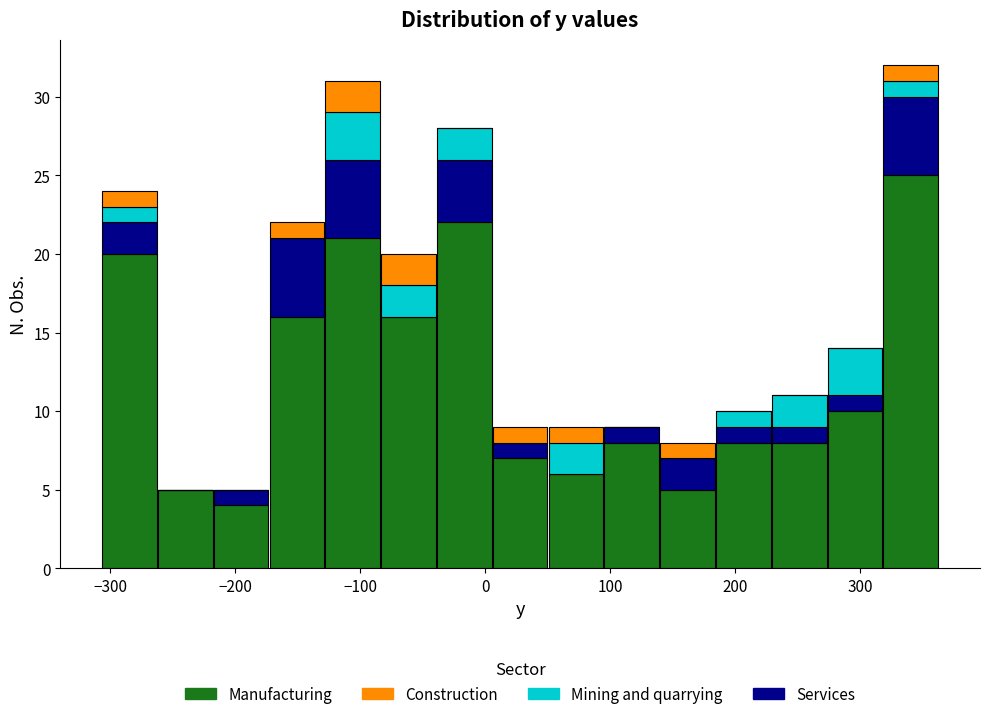

Reading left to right, transcribe this chart: for each stacked bar, give the range it covers on the x-axis and its total height. Neither the bar edges nor the heights are printed on the chart, so give them approximately, as read against the axes.

-310 to -260: 24
-260 to -220: 5
-220 to -170: 5
-170 to -130: 22
-130 to -80: 31
-80 to -40: 20
-40 to 10: 28
10 to 50: 9
50 to 90: 9
90 to 140: 9
140 to 180: 8
180 to 230: 10
230 to 270: 11
270 to 320: 14
320 to 360: 32